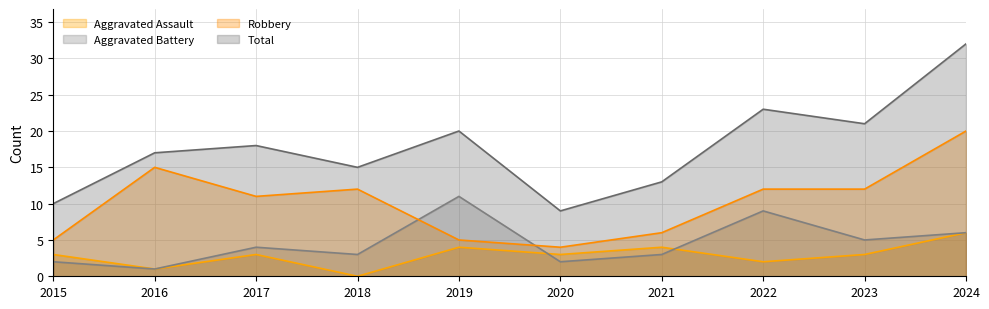

Reading right to left, what are all the values shown in this chart?

Aggravated Assault: 6	3	2	4	3	4	0	3	1	3
Aggravated Battery: 6	5	9	3	2	11	3	4	1	2
Robbery: 20	12	12	6	4	5	12	11	15	5
Total: 32	21	23	13	9	20	15	18	17	10